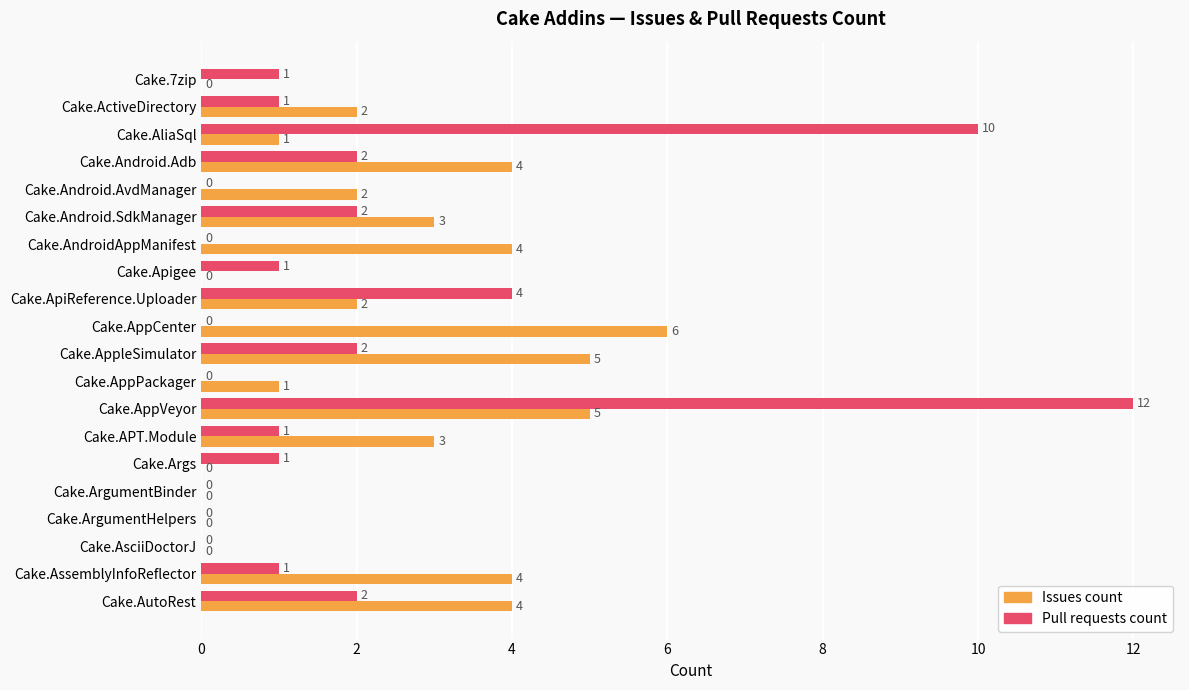

How many positive values does the Issues count series have?

14